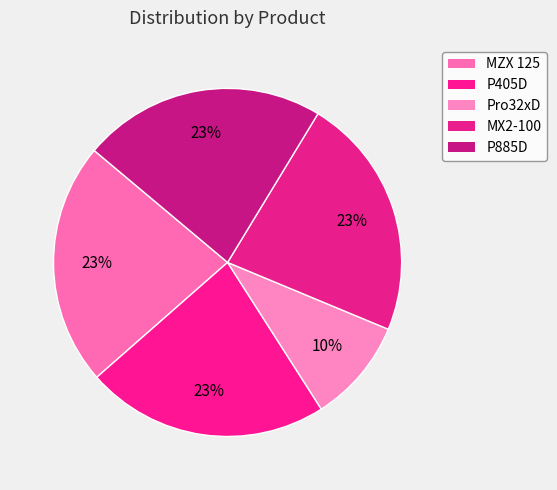

What is the smallest slice in the pie chart?

Pro32xD